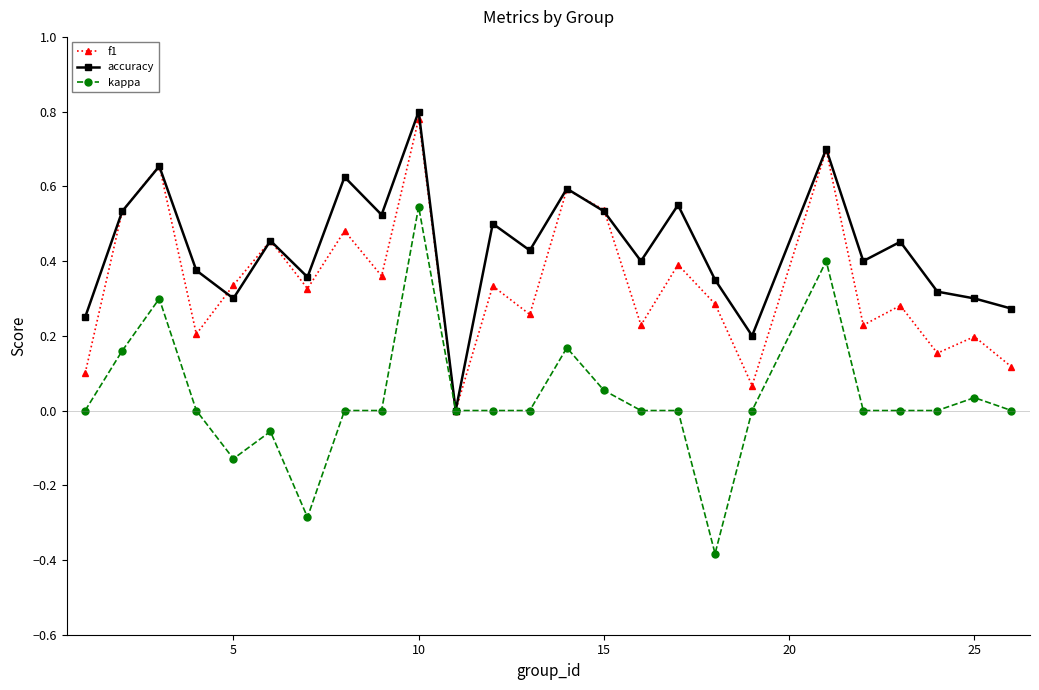

List the series in order of their overall mean, lowest first.

kappa, f1, accuracy